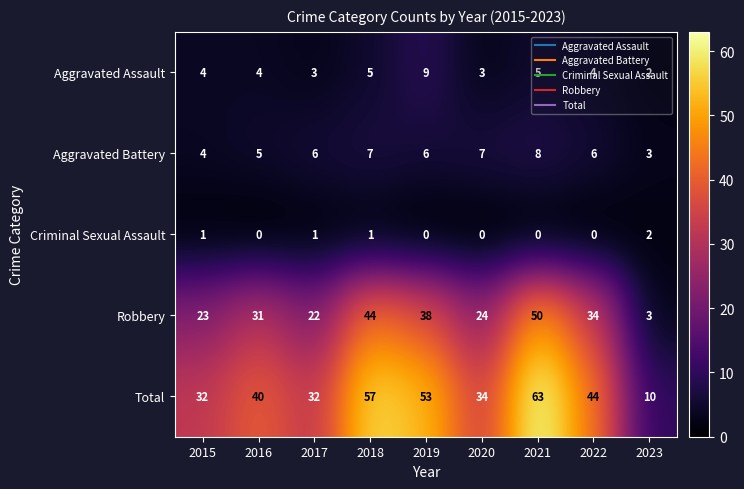

What is the approximate value of Robbery at 2021, to the nearest 10?

50